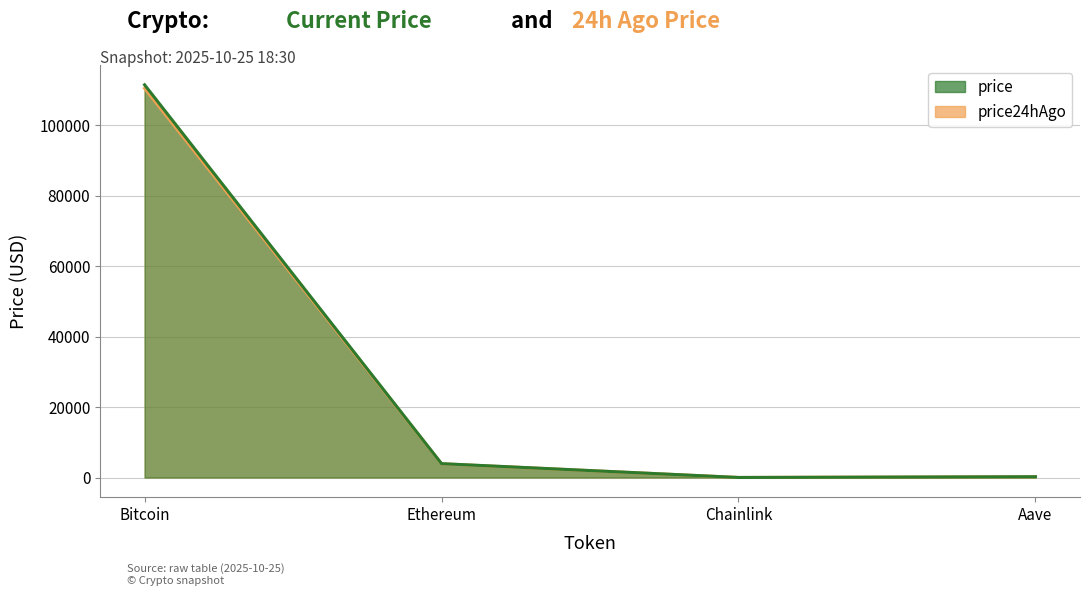

What is the difference between the price values at Aave and Bitcoin?

111277.4